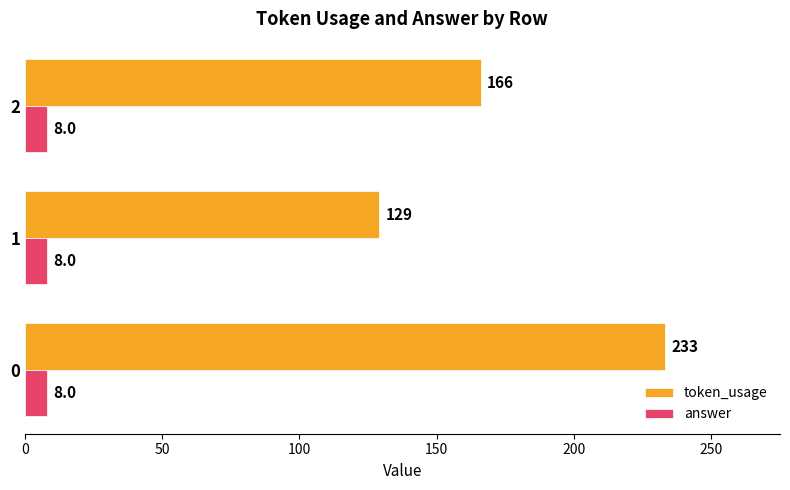

What is the average value of the answer series?

8